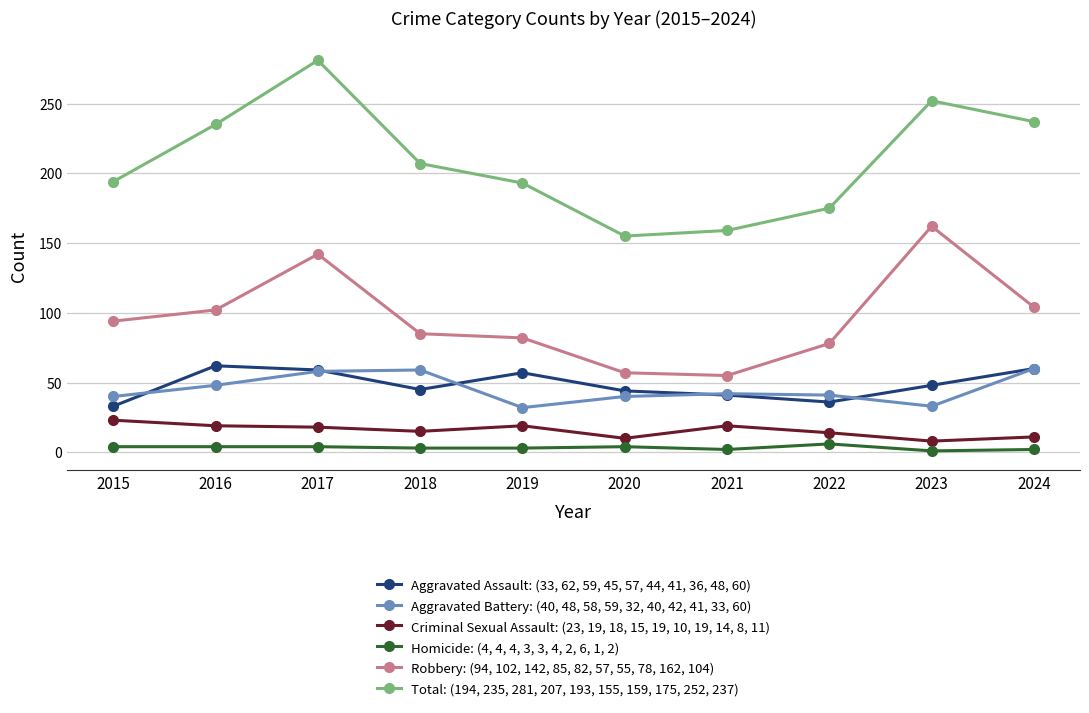

What is the average value of the Homicide: (4, 4, 4, 3, 3, 4, 2, 6, 1, 2) series?

3